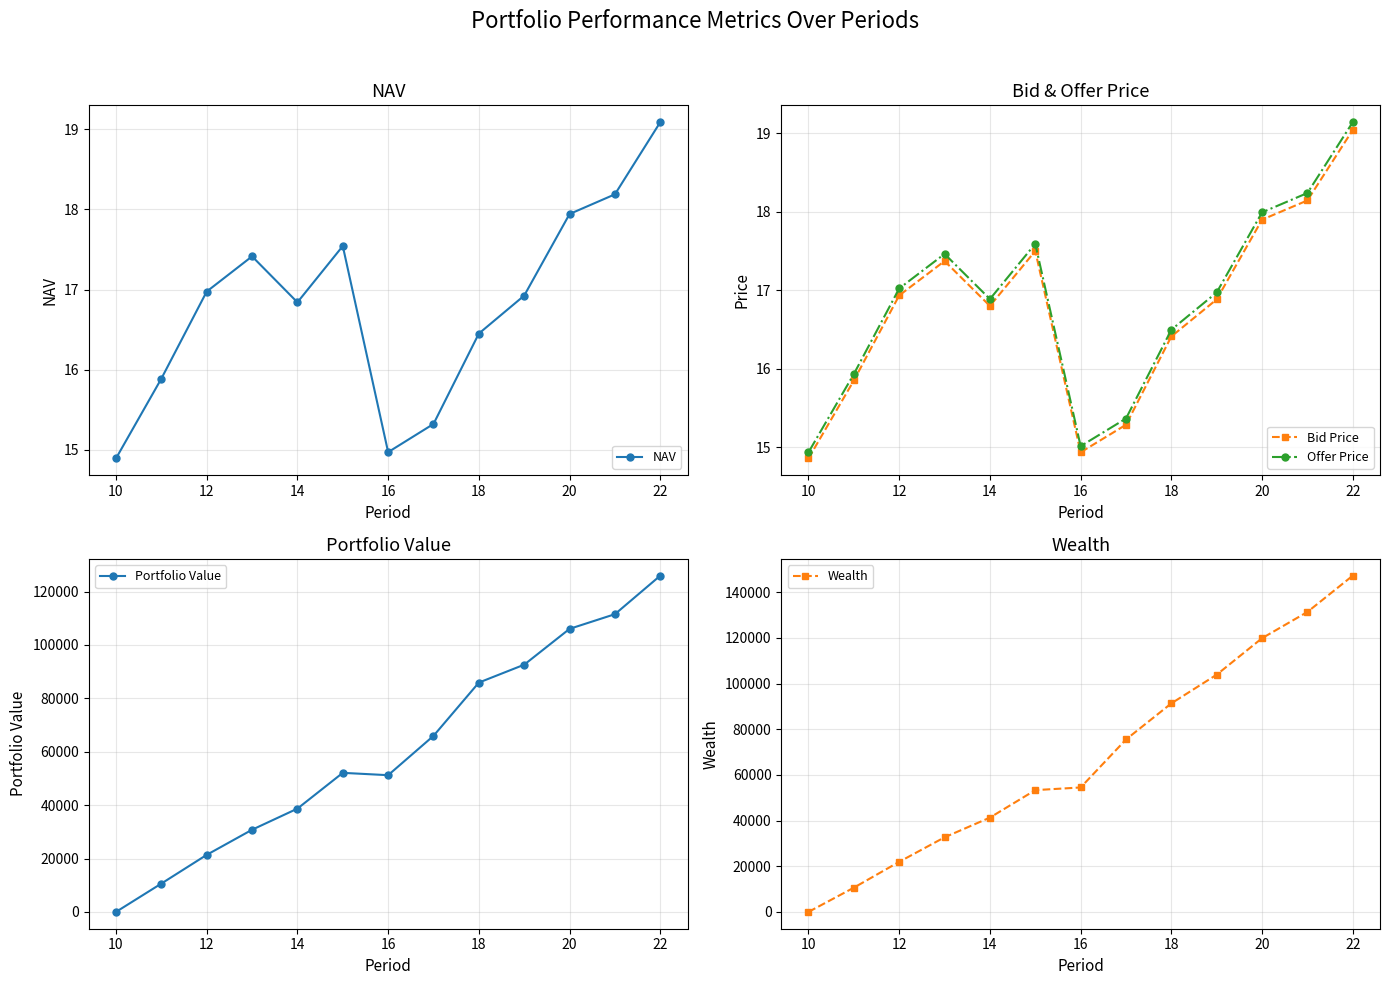

What is the average value of the Wealth series?

67955.4